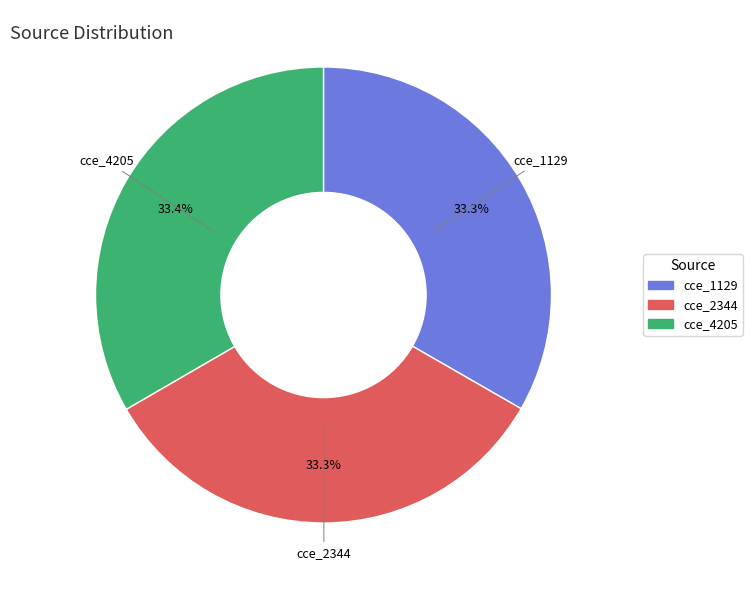

Does any single category account for the majority?

No